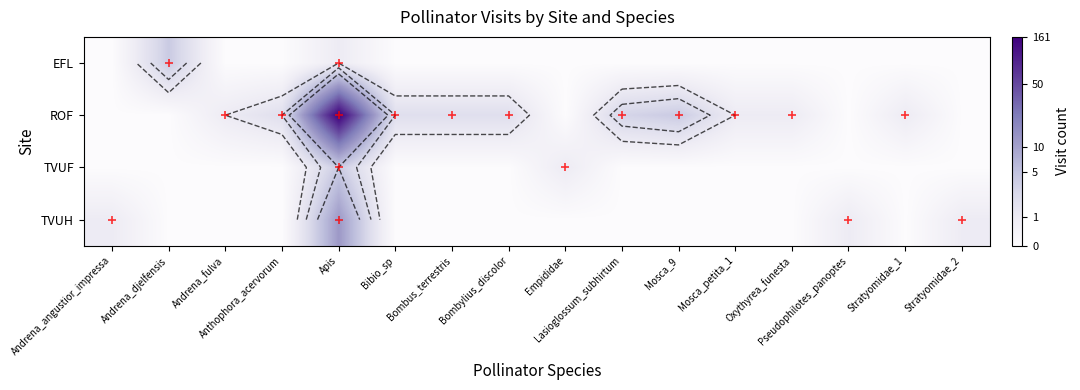

What is the difference between the highest and lowest values at Oxythyrea_funesta?

0.7